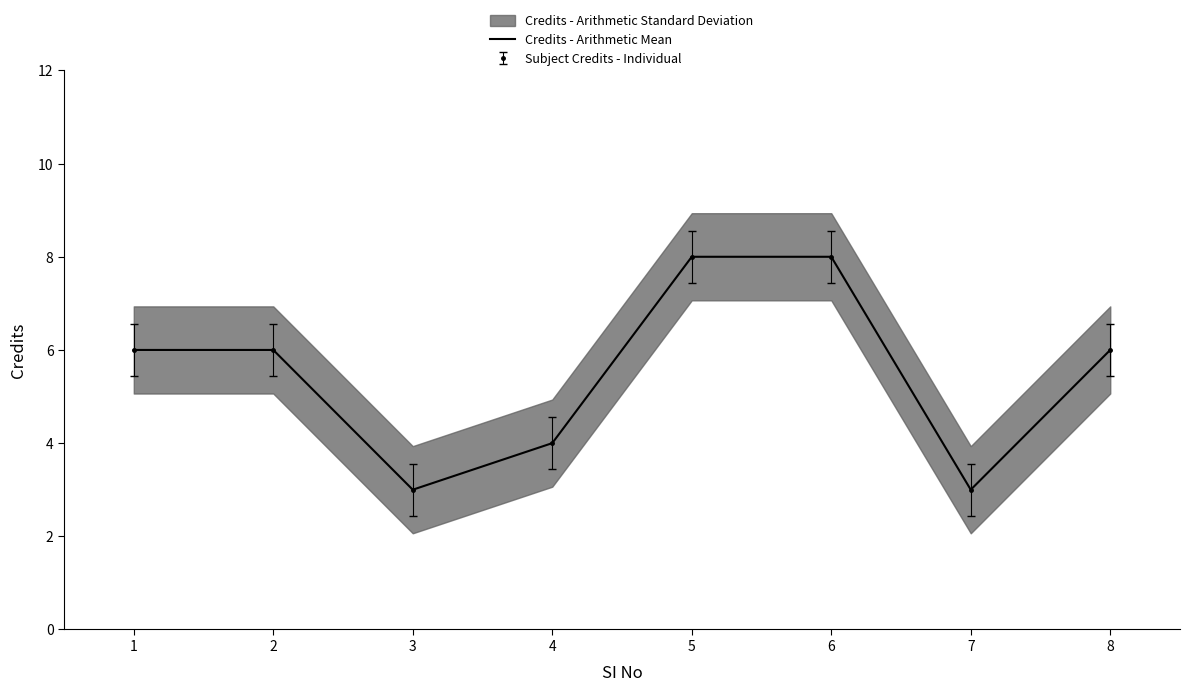

At which label is the value closest to 5?

1